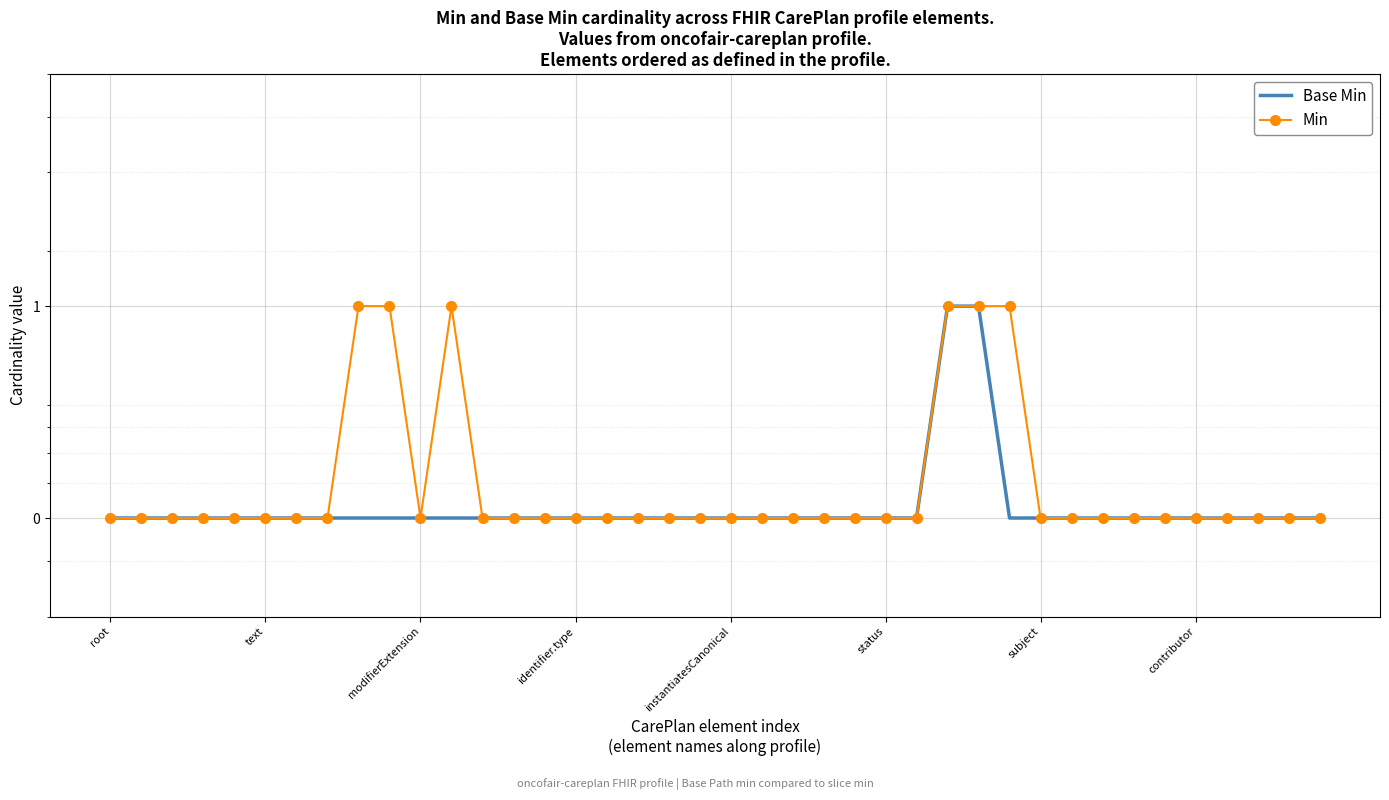

Which series has the widest spread of values?

Base Min